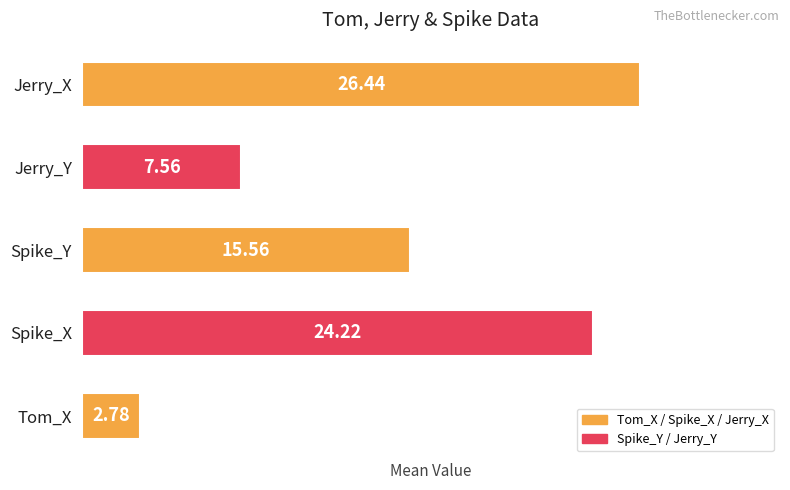

At which category does the chart reach its peak across all series?

Jerry_X